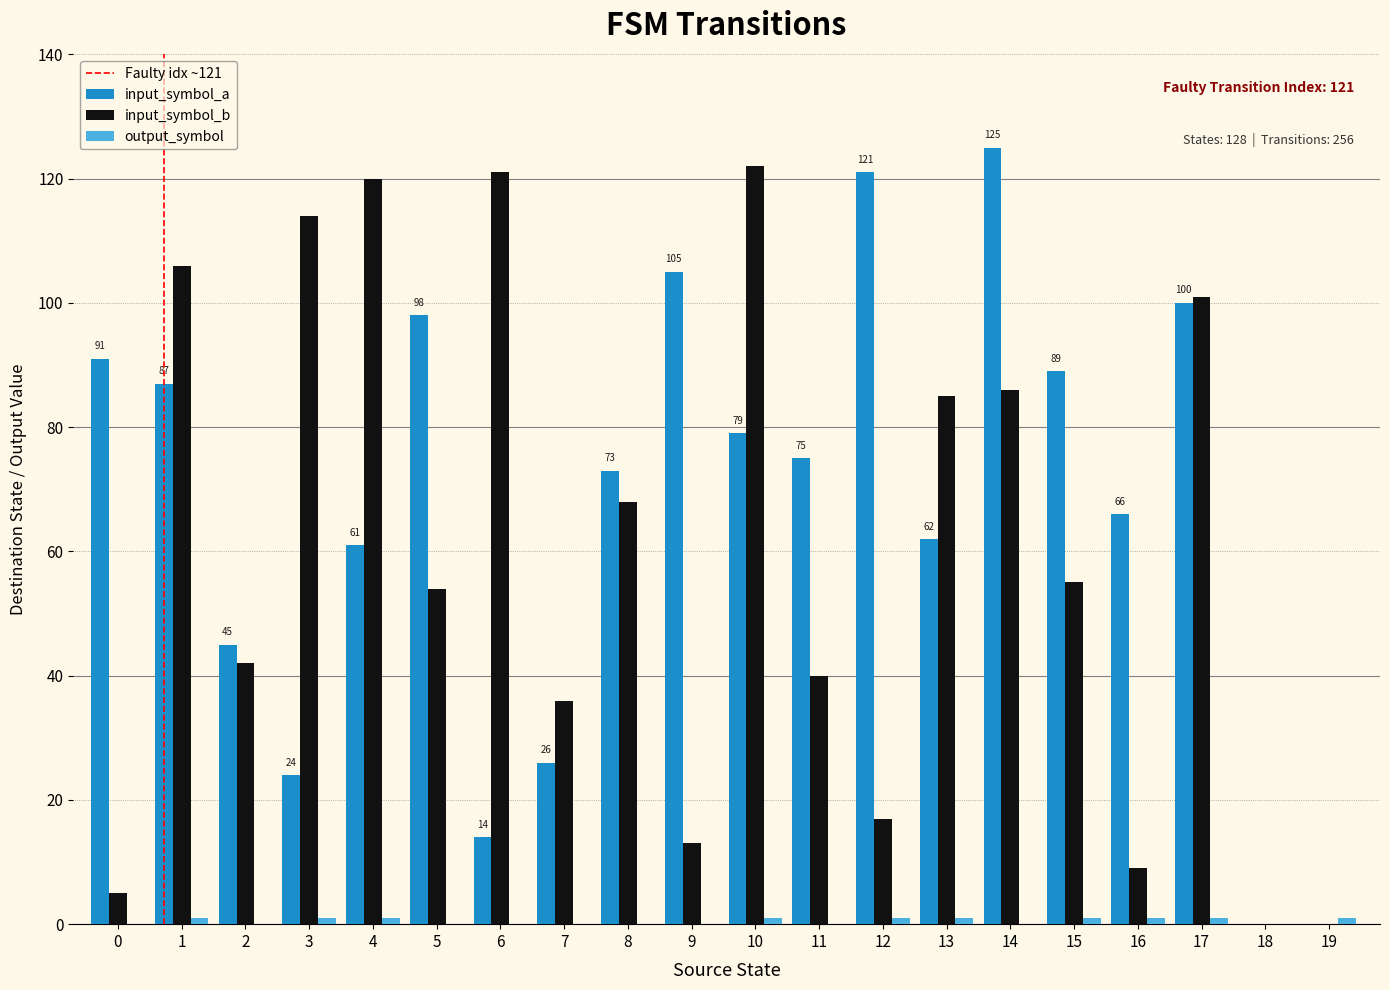

At which category is the sum across all series the highest?

14